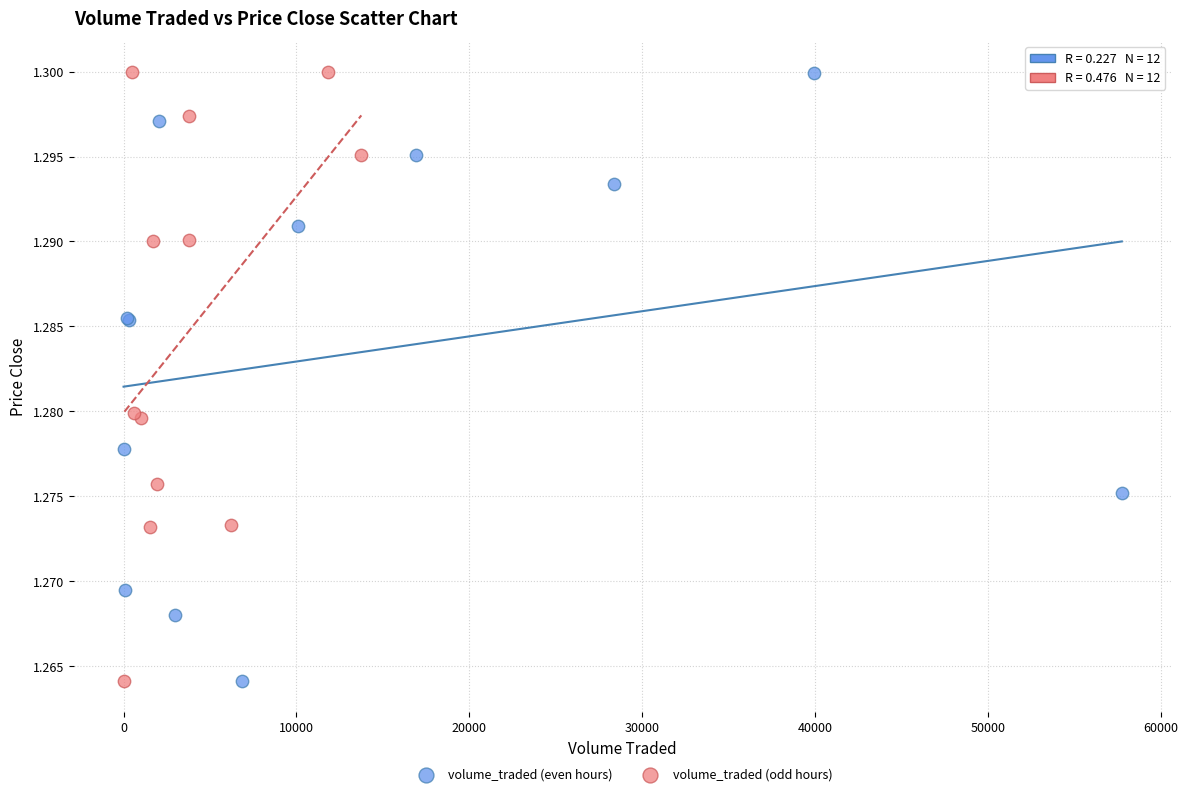

What are all the series names shown in the legend?

volume_traded (even hours), volume_traded (odd hours)